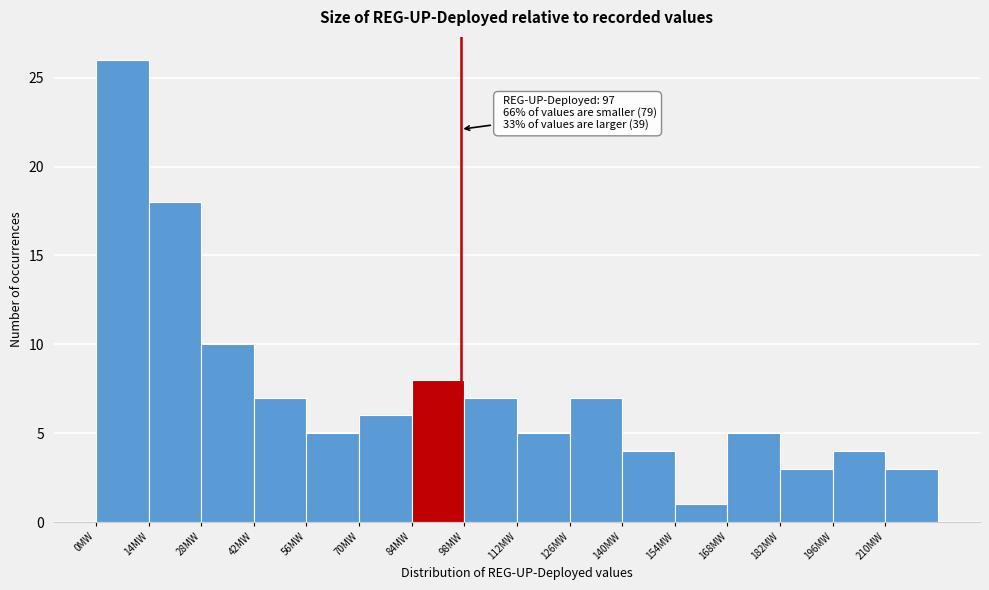

Which range on the x-axis has the tallest bar?

0 to 14